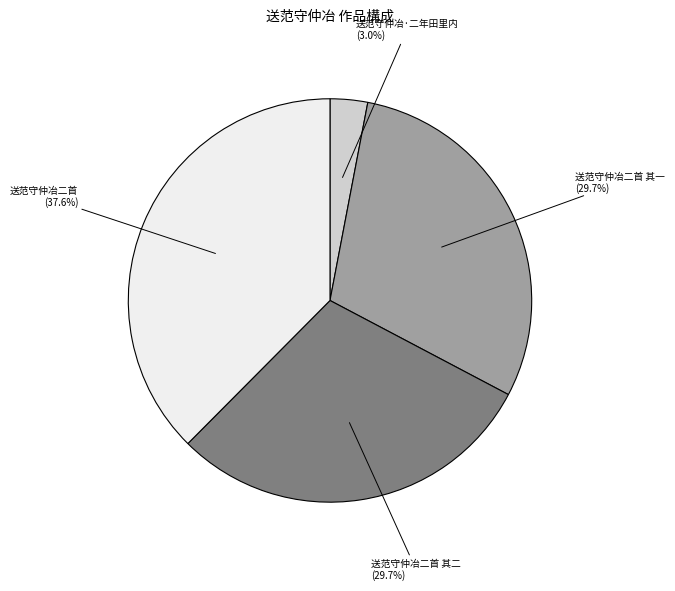

Is there a majority slice in this chart?

No